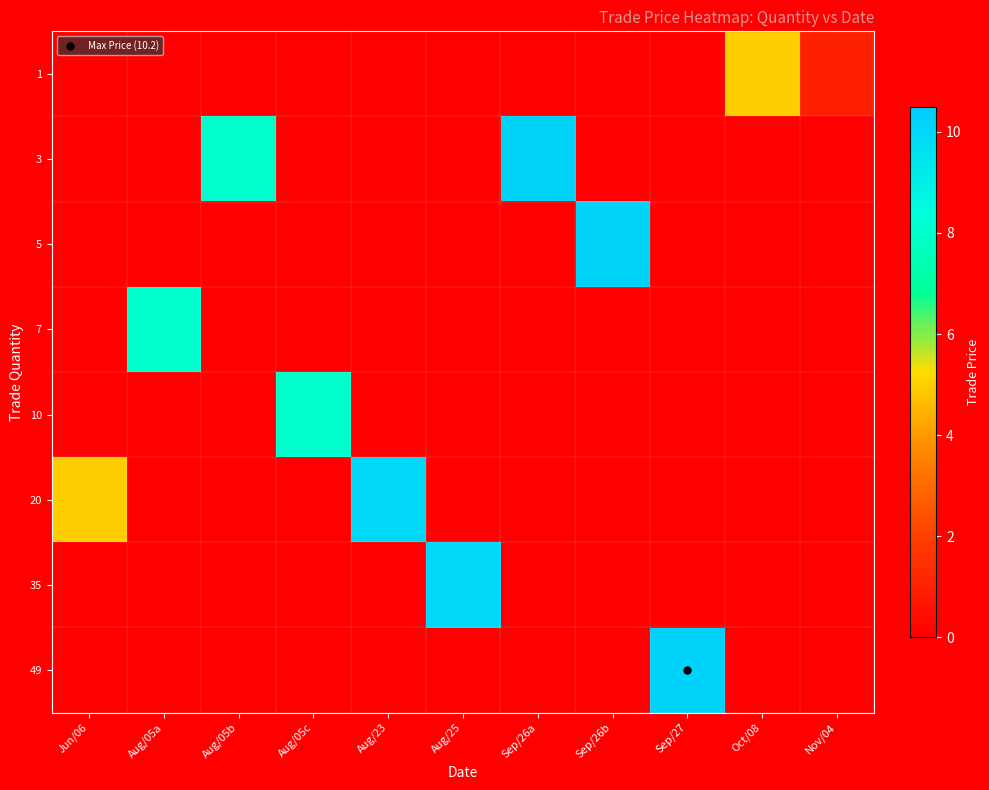

Reading right to left, list all the values displayed in this chart.

1: Nov/04=1.0	Oct/08=5.0	Sep/27=0.0	Sep/26b=0.0	Sep/26a=0.0	Aug/25=0.0	Aug/23=0.0	Aug/05c=0.0	Aug/05b=0.0	Aug/05a=0.0	Jun/06=0.0
3: Nov/04=0.0	Oct/08=0.0	Sep/27=0.0	Sep/26b=0.0	Sep/26a=10.2	Aug/25=0.0	Aug/23=0.0	Aug/05c=0.0	Aug/05b=8.0	Aug/05a=0.0	Jun/06=0.0
5: Nov/04=0.0	Oct/08=0.0	Sep/27=0.0	Sep/26b=10.2	Sep/26a=0.0	Aug/25=0.0	Aug/23=0.0	Aug/05c=0.0	Aug/05b=0.0	Aug/05a=0.0	Jun/06=0.0
7: Nov/04=0.0	Oct/08=0.0	Sep/27=0.0	Sep/26b=0.0	Sep/26a=0.0	Aug/25=0.0	Aug/23=0.0	Aug/05c=0.0	Aug/05b=0.0	Aug/05a=8.0	Jun/06=0.0
10: Nov/04=0.0	Oct/08=0.0	Sep/27=0.0	Sep/26b=0.0	Sep/26a=0.0	Aug/25=0.0	Aug/23=0.0	Aug/05c=8.0	Aug/05b=0.0	Aug/05a=0.0	Jun/06=0.0
20: Nov/04=0.0	Oct/08=0.0	Sep/27=0.0	Sep/26b=0.0	Sep/26a=0.0	Aug/25=0.0	Aug/23=10.0	Aug/05c=0.0	Aug/05b=0.0	Aug/05a=0.0	Jun/06=5.0
35: Nov/04=0.0	Oct/08=0.0	Sep/27=0.0	Sep/26b=0.0	Sep/26a=0.0	Aug/25=10.0	Aug/23=0.0	Aug/05c=0.0	Aug/05b=0.0	Aug/05a=0.0	Jun/06=0.0
49: Nov/04=0.0	Oct/08=0.0	Sep/27=10.2	Sep/26b=0.0	Sep/26a=0.0	Aug/25=0.0	Aug/23=0.0	Aug/05c=0.0	Aug/05b=0.0	Aug/05a=0.0	Jun/06=0.0